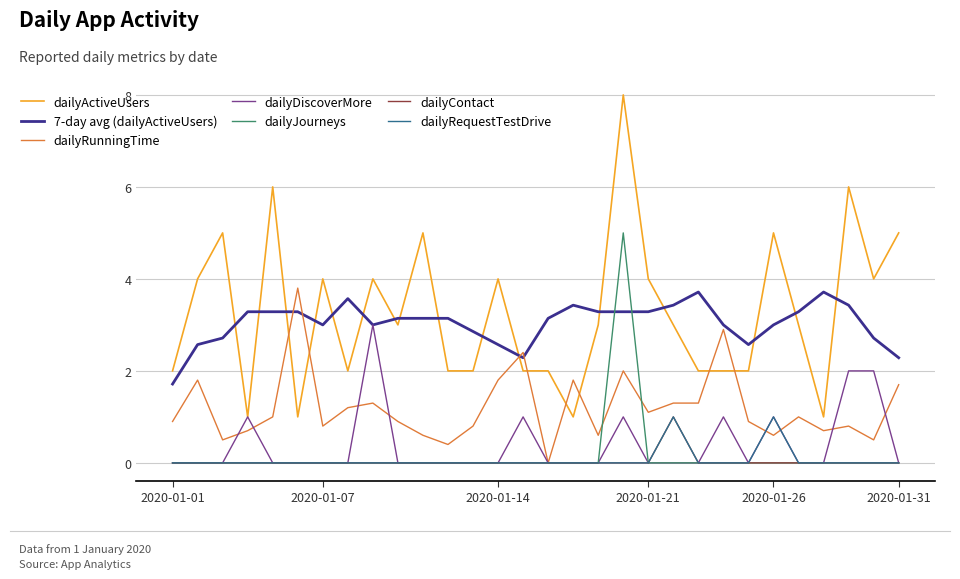

Is this an area chart (filled region under the line)?

No